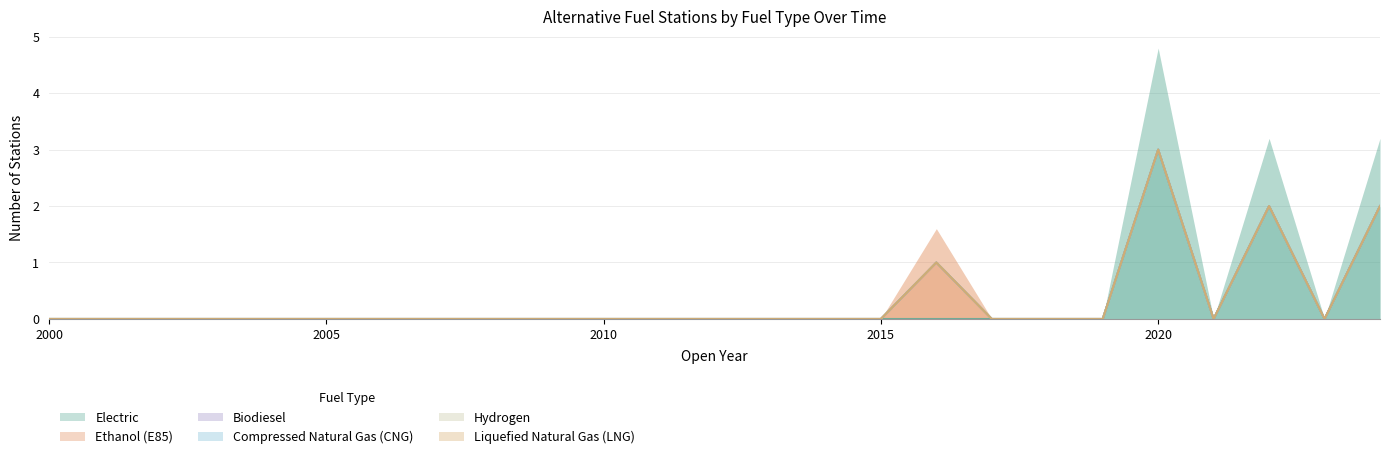

The value of Electric at 2004 is 0. True or false?

True